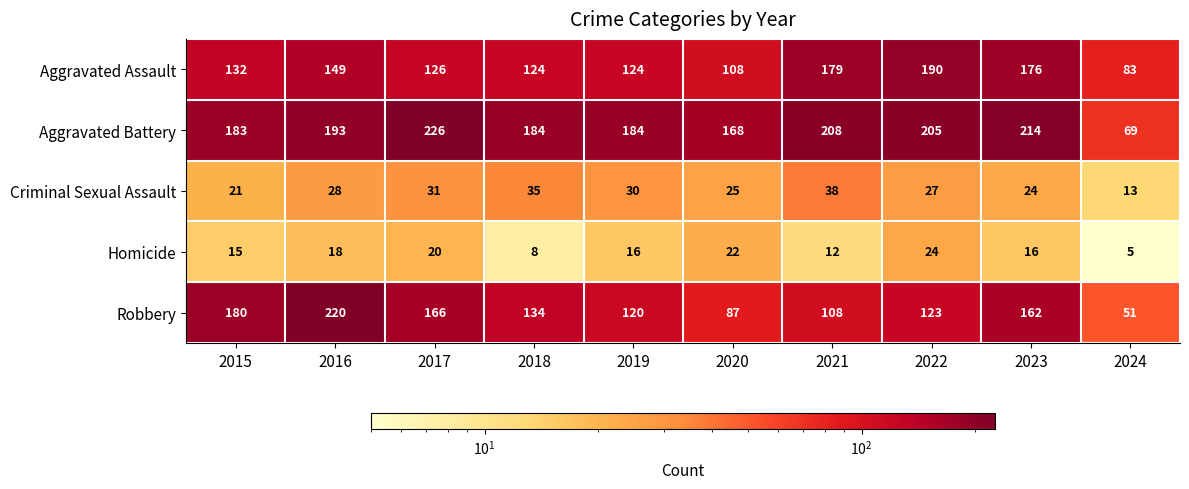

Read the Aggravated Assault value at 2019, to the nearest 10.

120